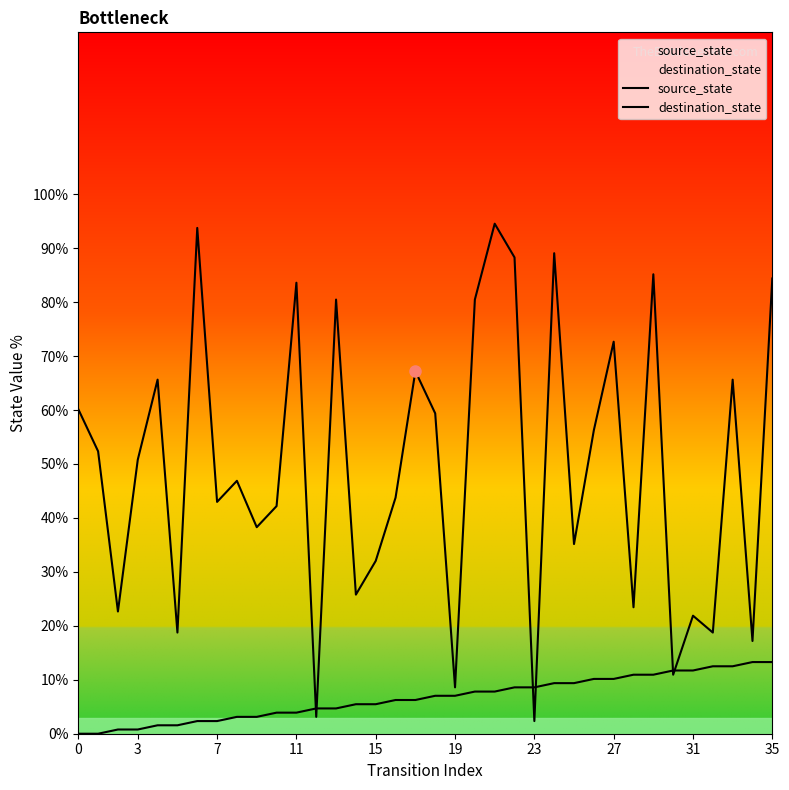

How many interior local valleys does the destination_state series have?

13